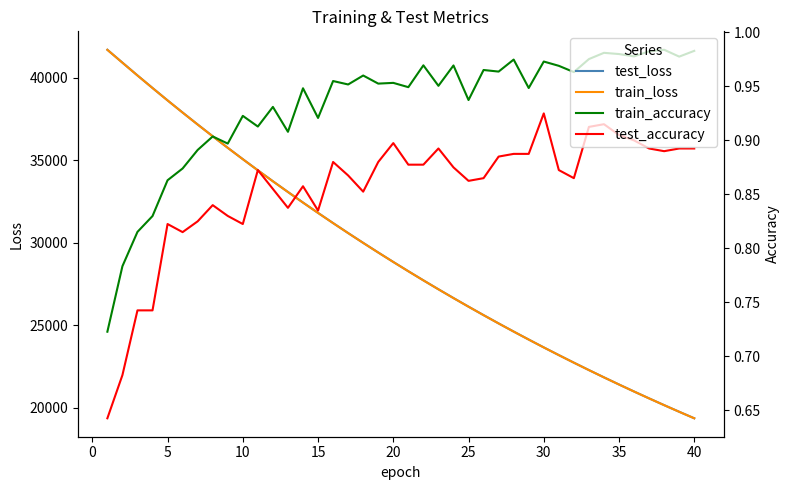

True or false: test_accuracy and train_accuracy intersect in this chart.

False